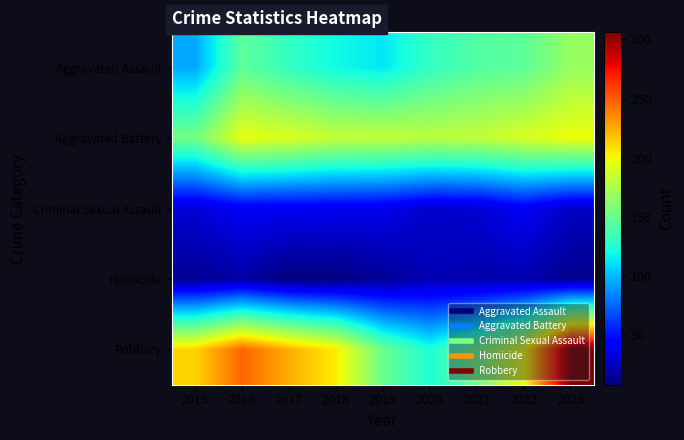

Reading right to left, transcribe all the data shown in this chart.

Aggravated Assault: 2023=167	2022=146	2021=142	2020=131	2019=113	2018=119	2017=131	2016=146	2015=95
Aggravated Battery: 2023=198	2022=190	2021=182	2020=180	2019=182	2018=183	2017=191	2016=196	2015=154
Criminal Sexual Assault: 2023=26	2022=40	2021=30	2020=28	2019=37	2018=38	2017=39	2016=40	2015=31
Homicide: 2023=12	2022=20	2021=20	2020=22	2019=14	2018=8	2017=8	2016=18	2015=13
Robbery: 2023=306	2022=198	2021=153	2020=124	2019=150	2018=204	2017=224	2016=247	2015=212